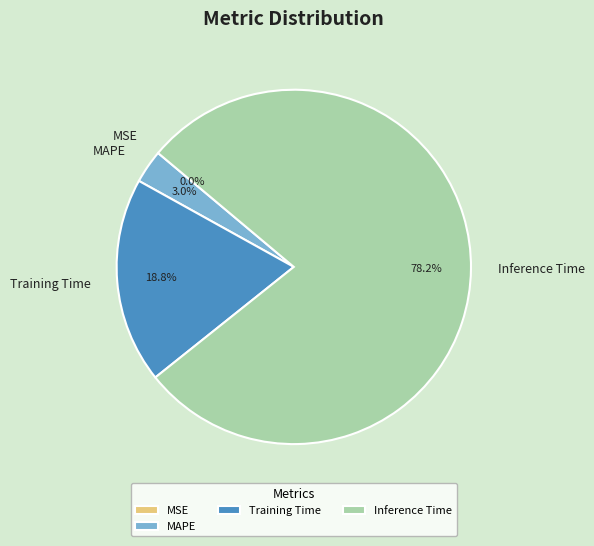

What is the majority slice?

Inference Time